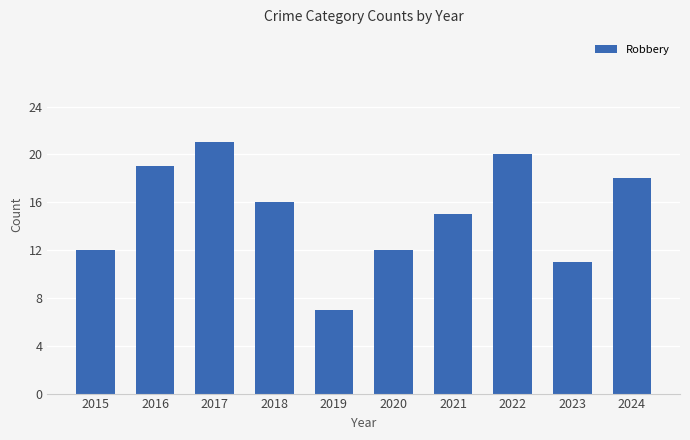

What is the difference between the values at 2022 and 2016?

1